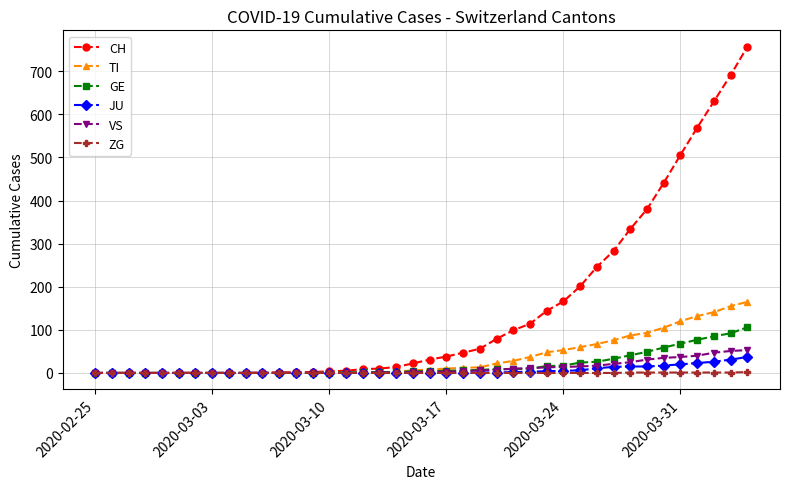

How many data points in GE are less than 4?

19